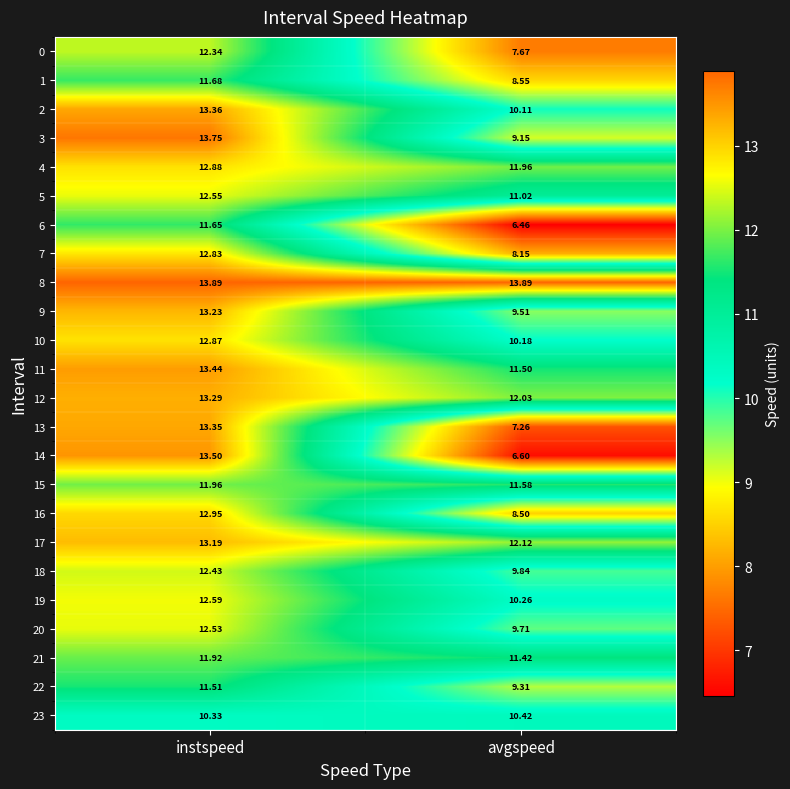

Which category has the highest value in the 7 series?

instspeed